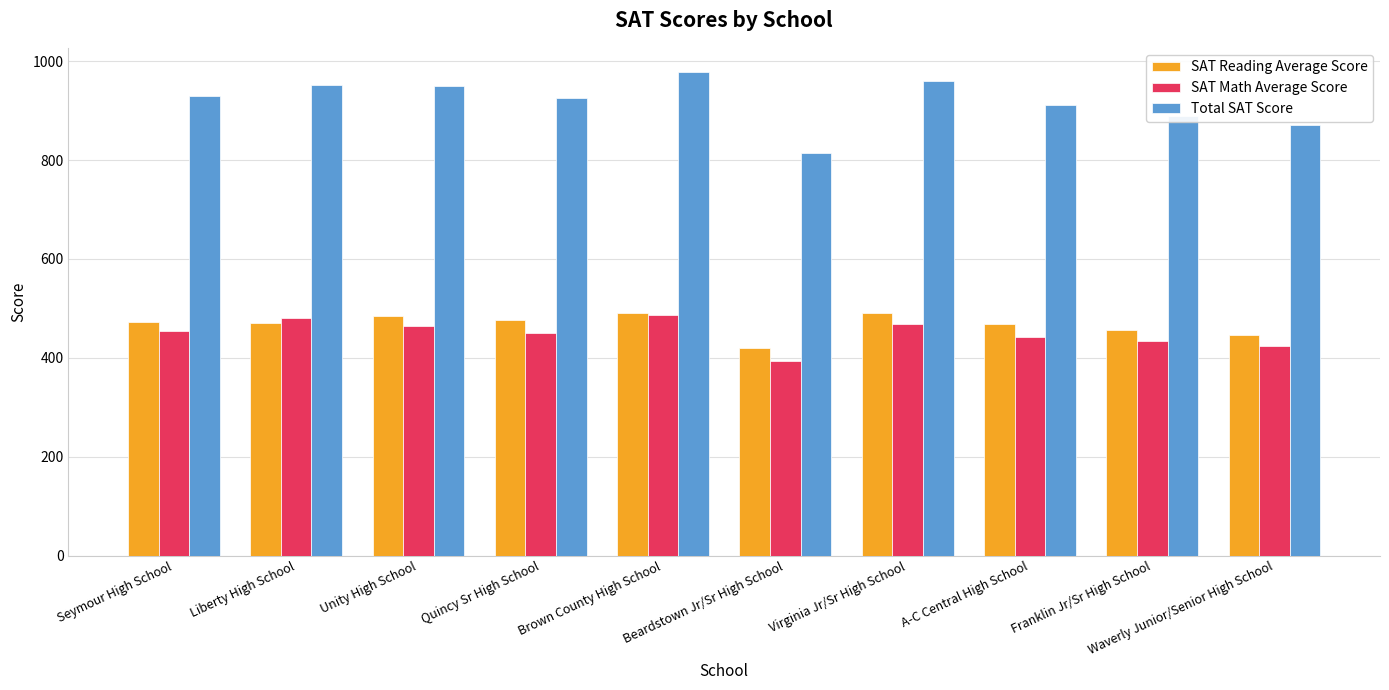

What is the difference between the second highest and second lowest values in the SAT Reading Average Score series?

45.6